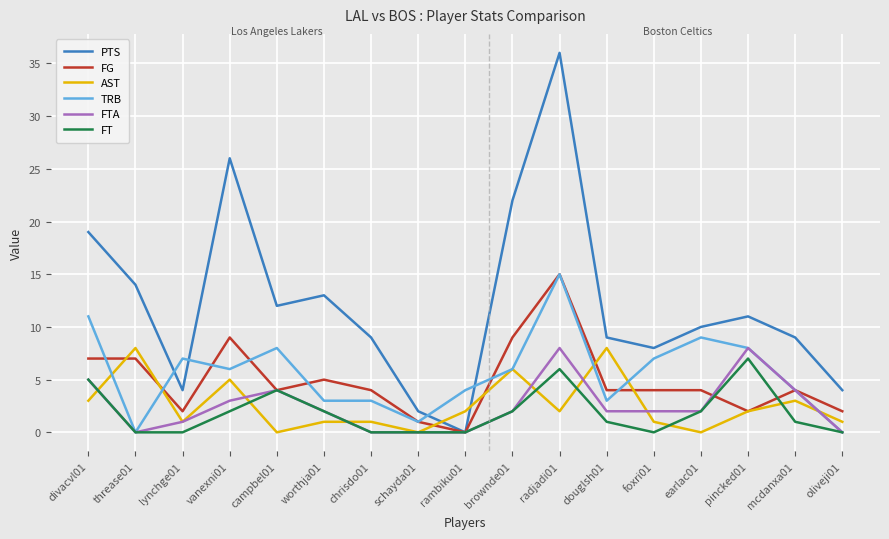

Reading left to right, transcribe all the data shown in this chart.

PTS: divacvl01=19	threase01=14	lynchge01=4	vanexni01=26	campbel01=12	worthja01=13	chrisdo01=9	schayda01=2	rambiku01=0	brownde01=22	radjadi01=36	douglsh01=9	foxri01=8	earlac01=10	pincked01=11	mcdanxa01=9	oliveji01=4
FG: divacvl01=7	threase01=7	lynchge01=2	vanexni01=9	campbel01=4	worthja01=5	chrisdo01=4	schayda01=1	rambiku01=0	brownde01=9	radjadi01=15	douglsh01=4	foxri01=4	earlac01=4	pincked01=2	mcdanxa01=4	oliveji01=2
AST: divacvl01=3	threase01=8	lynchge01=1	vanexni01=5	campbel01=0	worthja01=1	chrisdo01=1	schayda01=0	rambiku01=2	brownde01=6	radjadi01=2	douglsh01=8	foxri01=1	earlac01=0	pincked01=2	mcdanxa01=3	oliveji01=1
TRB: divacvl01=11	threase01=0	lynchge01=7	vanexni01=6	campbel01=8	worthja01=3	chrisdo01=3	schayda01=1	rambiku01=4	brownde01=6	radjadi01=15	douglsh01=3	foxri01=7	earlac01=9	pincked01=8	mcdanxa01=4	oliveji01=0
FTA: divacvl01=5	threase01=0	lynchge01=1	vanexni01=3	campbel01=4	worthja01=2	chrisdo01=0	schayda01=0	rambiku01=0	brownde01=2	radjadi01=8	douglsh01=2	foxri01=2	earlac01=2	pincked01=8	mcdanxa01=4	oliveji01=0
FT: divacvl01=5	threase01=0	lynchge01=0	vanexni01=2	campbel01=4	worthja01=2	chrisdo01=0	schayda01=0	rambiku01=0	brownde01=2	radjadi01=6	douglsh01=1	foxri01=0	earlac01=2	pincked01=7	mcdanxa01=1	oliveji01=0